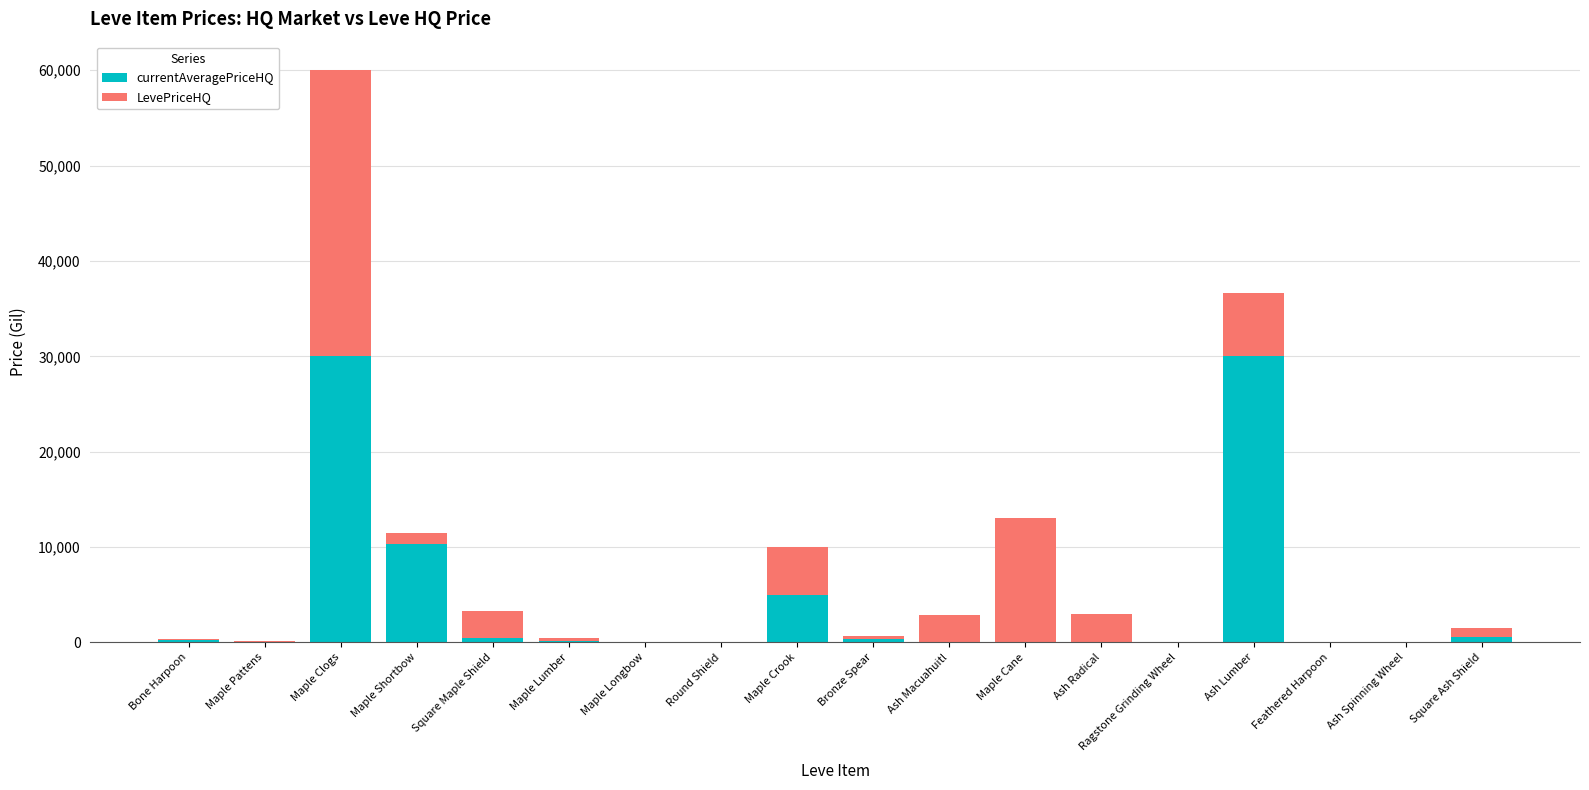

At which category is the sum across all series the highest?

Maple Clogs